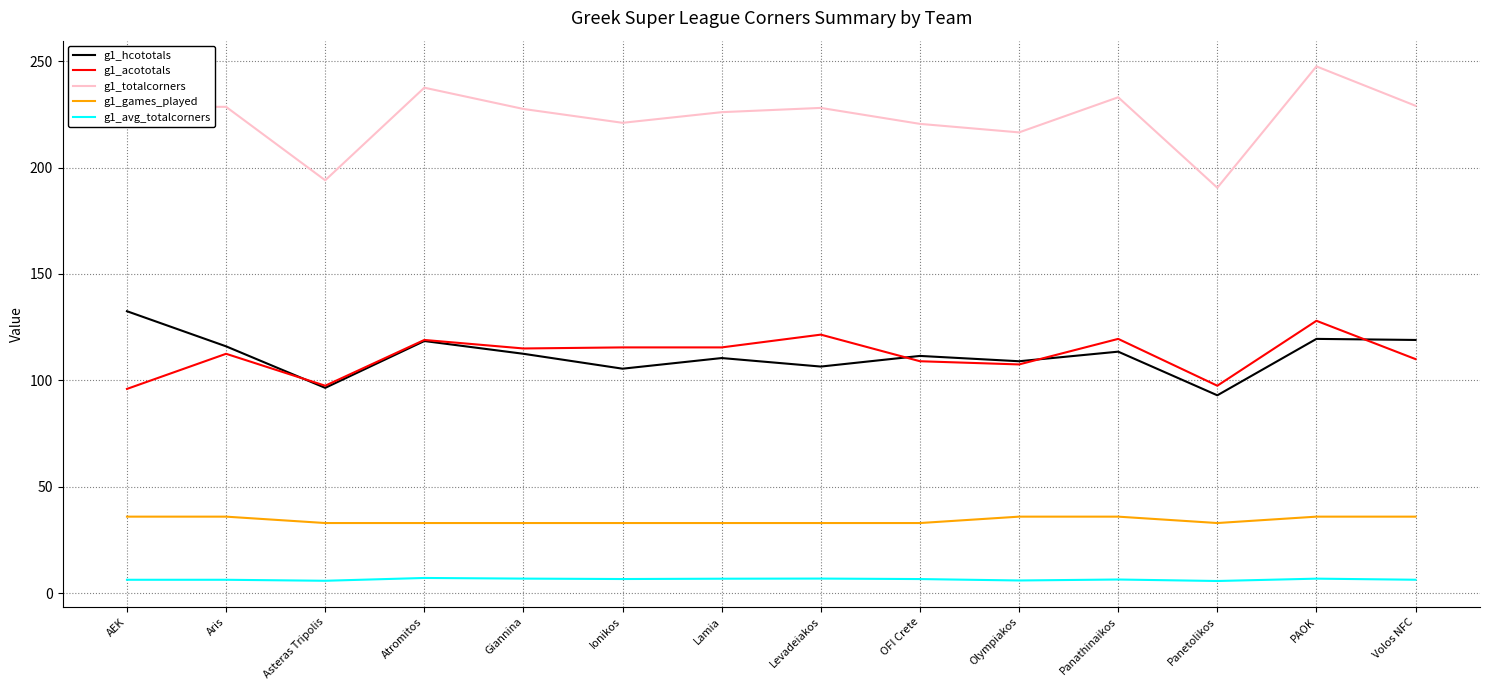

Which series changed the most between Panathinaikos and Panetolikos?

g1_totalcorners